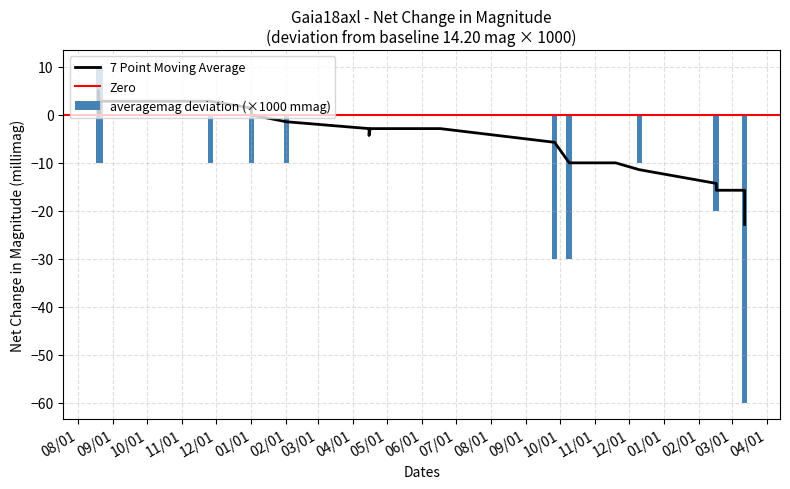

What is the value of the 29th bar from the left?

-30